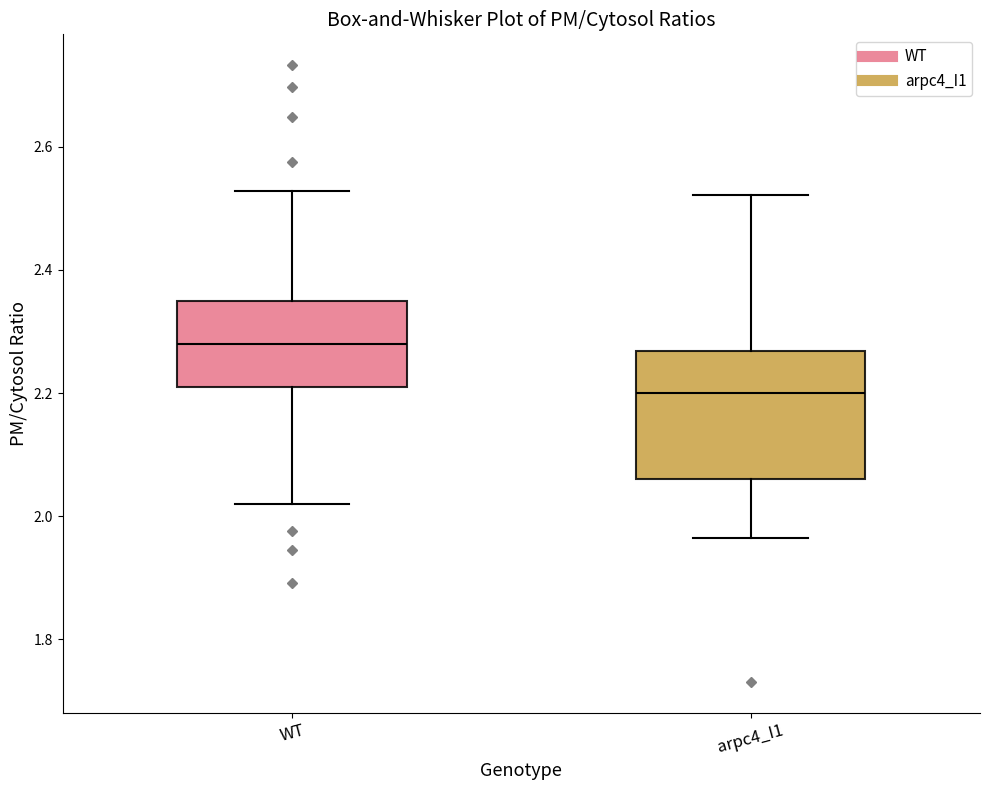

Reading left to right, transcribe this box plot: for each box, give where its median line is, the range the box spans, and where its two whiskers end, as read against the y-axis. The values are not printed on the chart, so give them approximately, as read against the axis.

WT: median 2.28, box 2.22 to 2.34, whiskers 2.02 to 2.52
arpc4_I1: median 2.20, box 2.06 to 2.26, whiskers 1.96 to 2.52